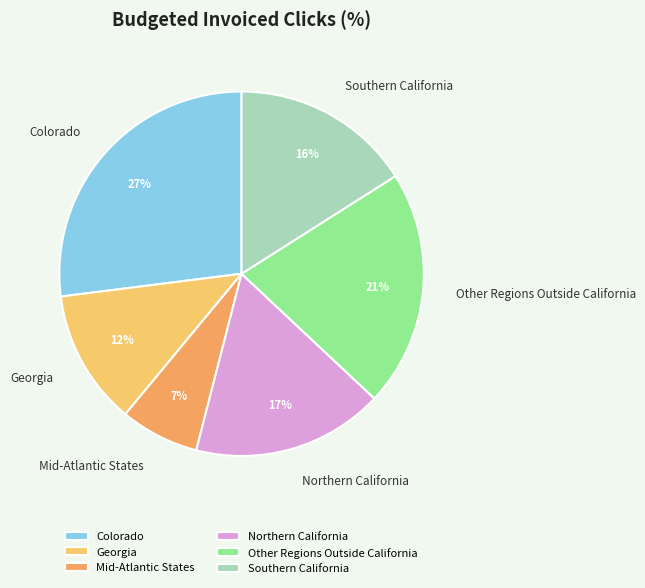

True or false: Southern California accounts for 2% of the total.

False